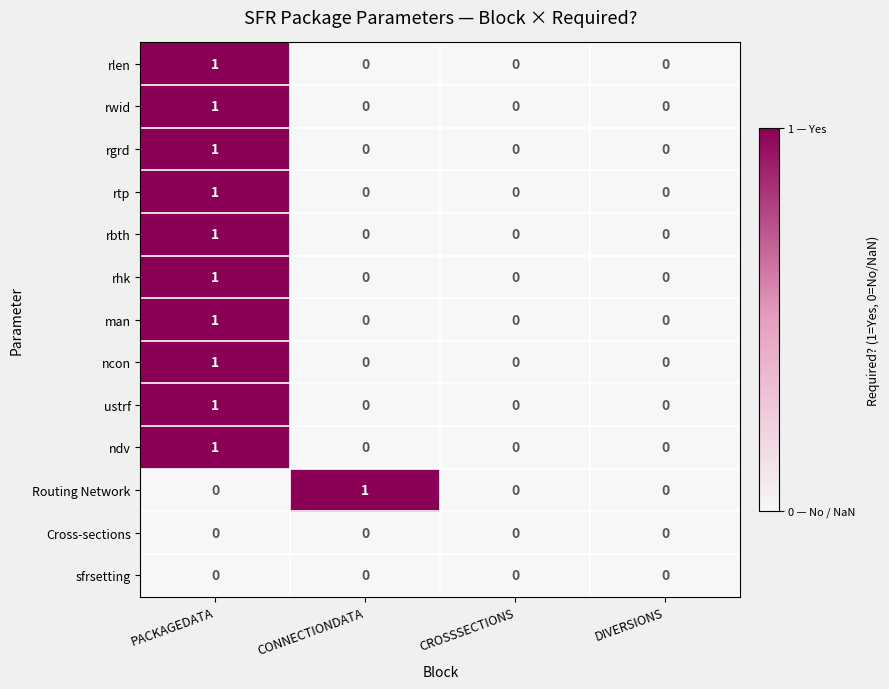

Which category has the highest value in the rbth series?

PACKAGEDATA